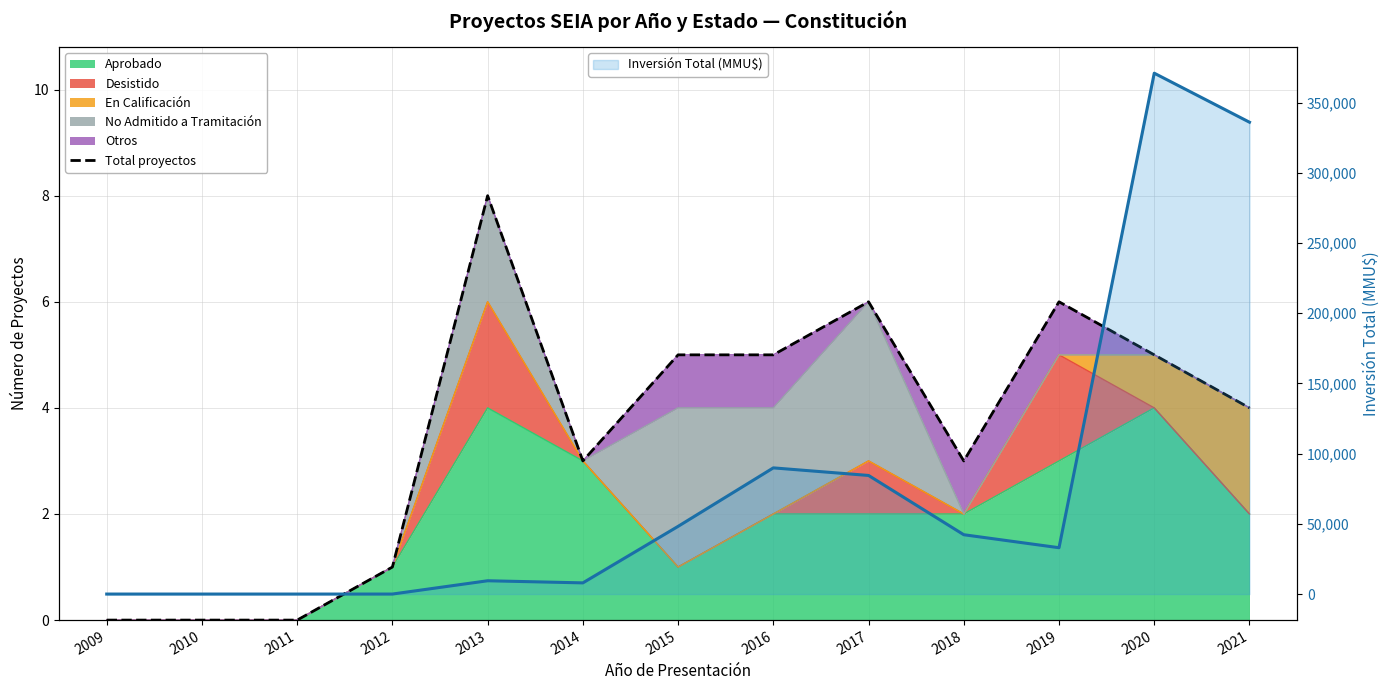

In Total proyectos, how many points are higher than both neighbors (excluding endpoints)?

3